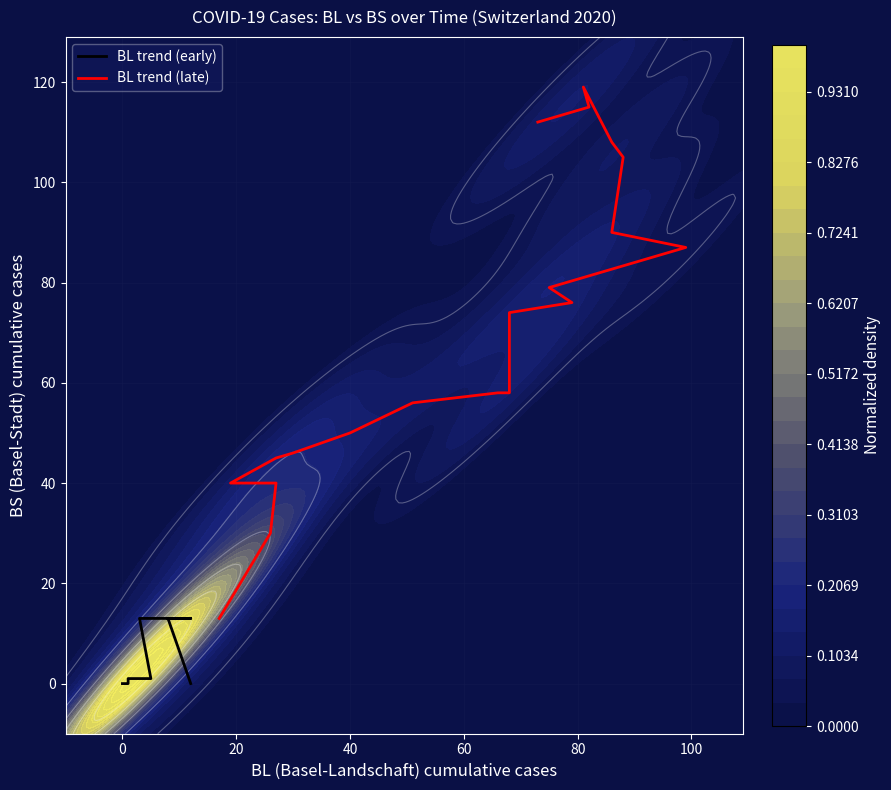

The value of BL trend (early) at 15 is 9. True or false?

False